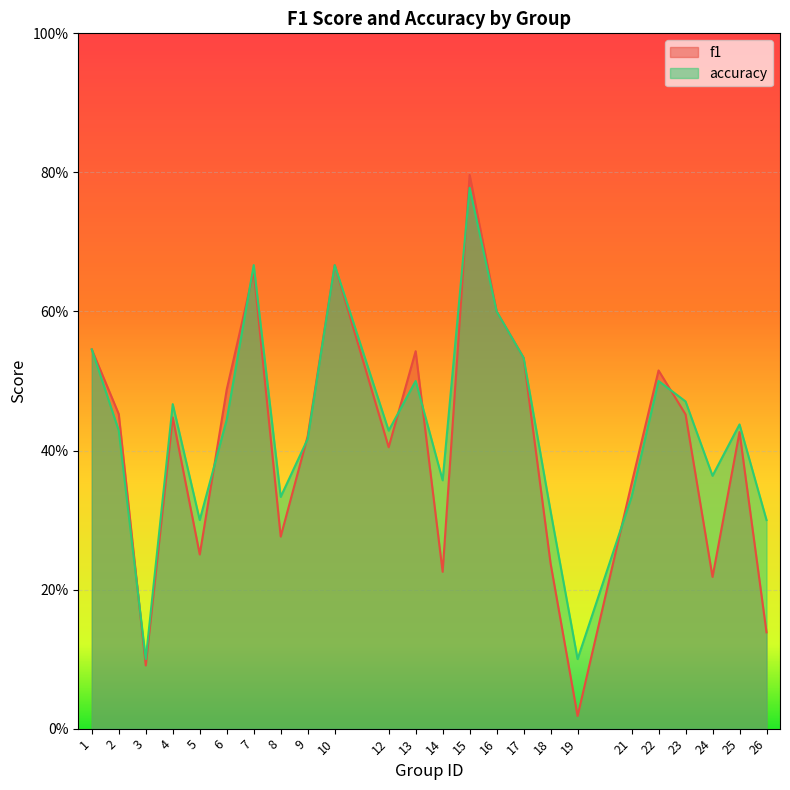

The value of f1 at 2 is 0.5. True or false?

True